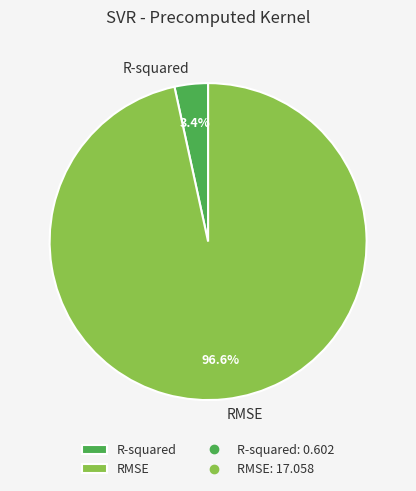

Does R-squared account for over 50% of the chart?

No